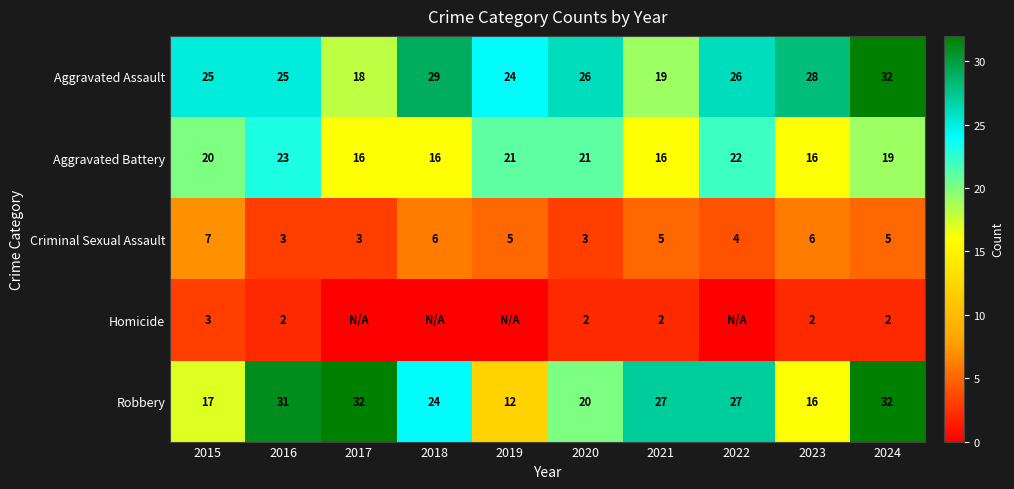

At which label does Robbery first exceed 27?

2016